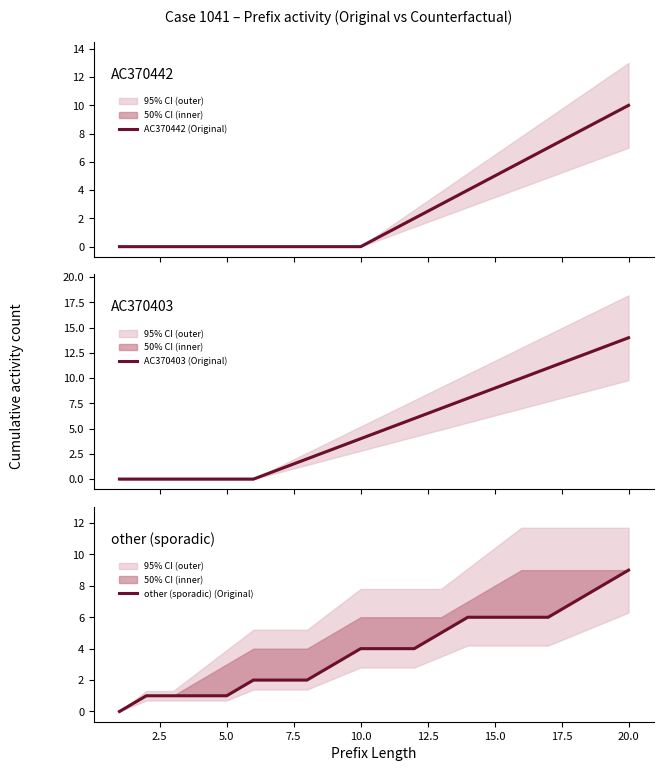

List the series in order of their overall mean, highest first.

AC370403 (Original), other (sporadic) (Original), AC370442 (Original)